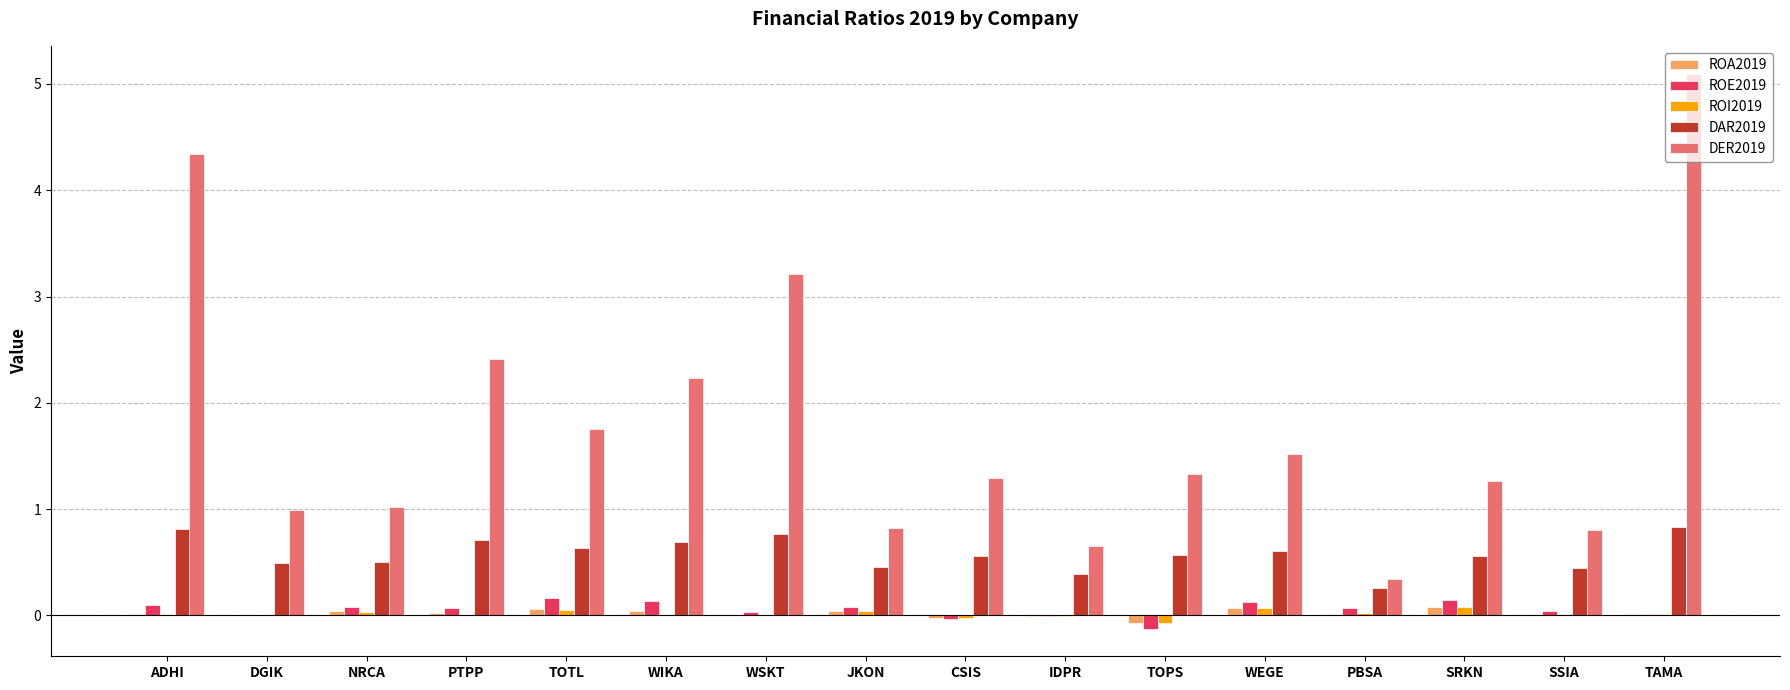

What is the total value across all series at DGIK?

1.5